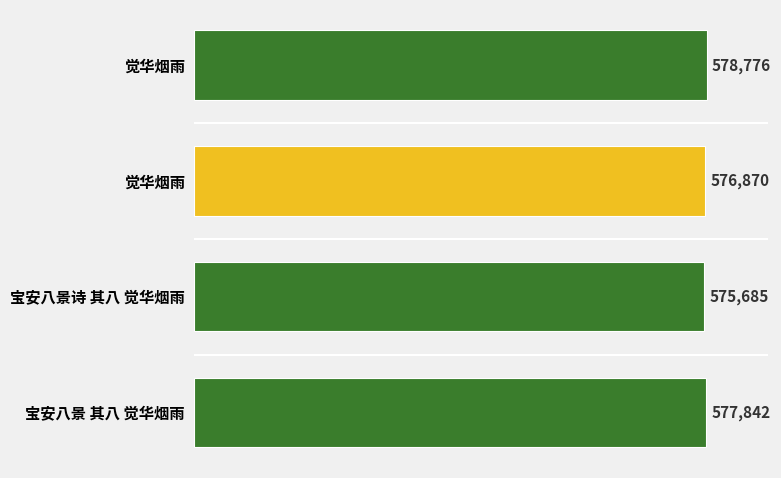

Are the bars horizontal?

Yes